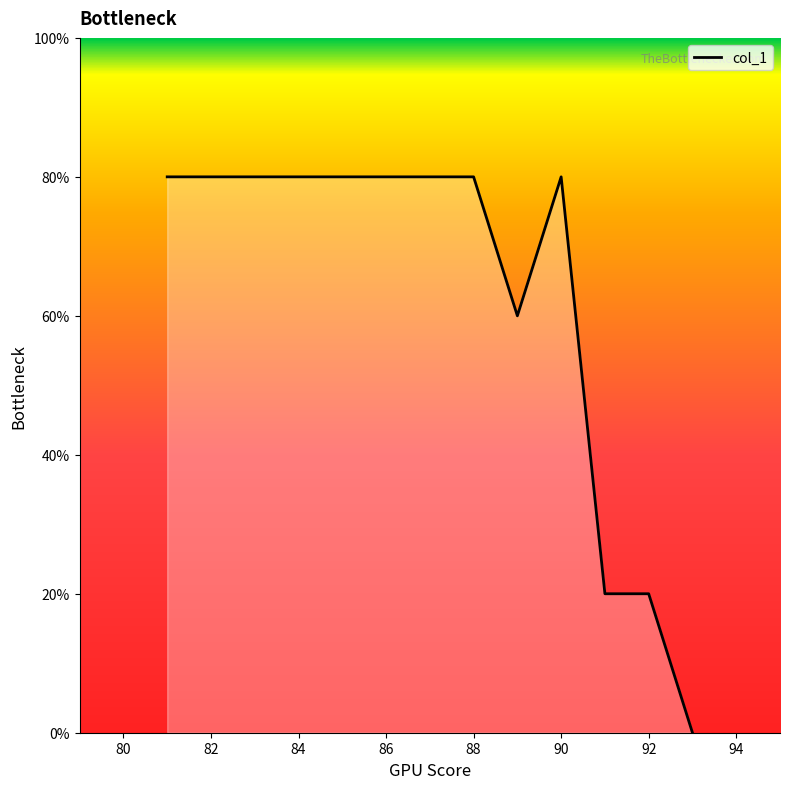

How many interior local peaks (higher than both neighbors) does the data have?

1